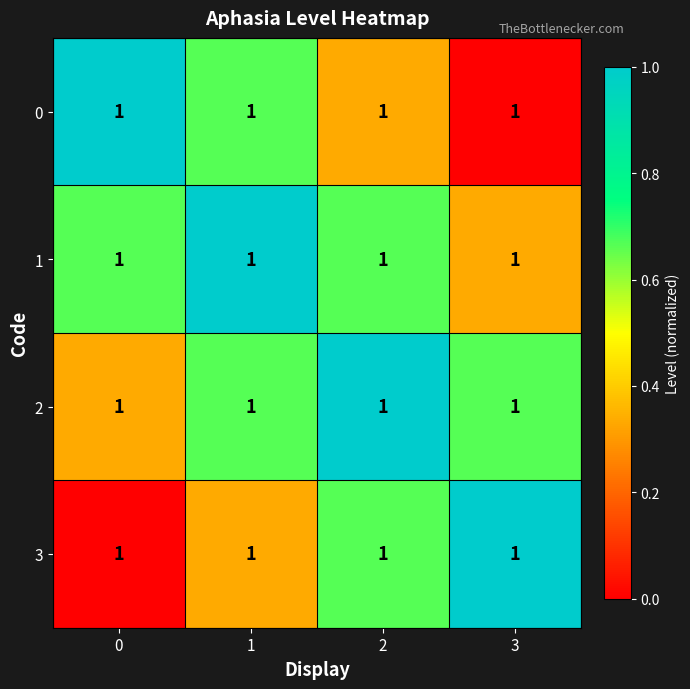

What is the spread (max minus min) of values at 2?

0.7